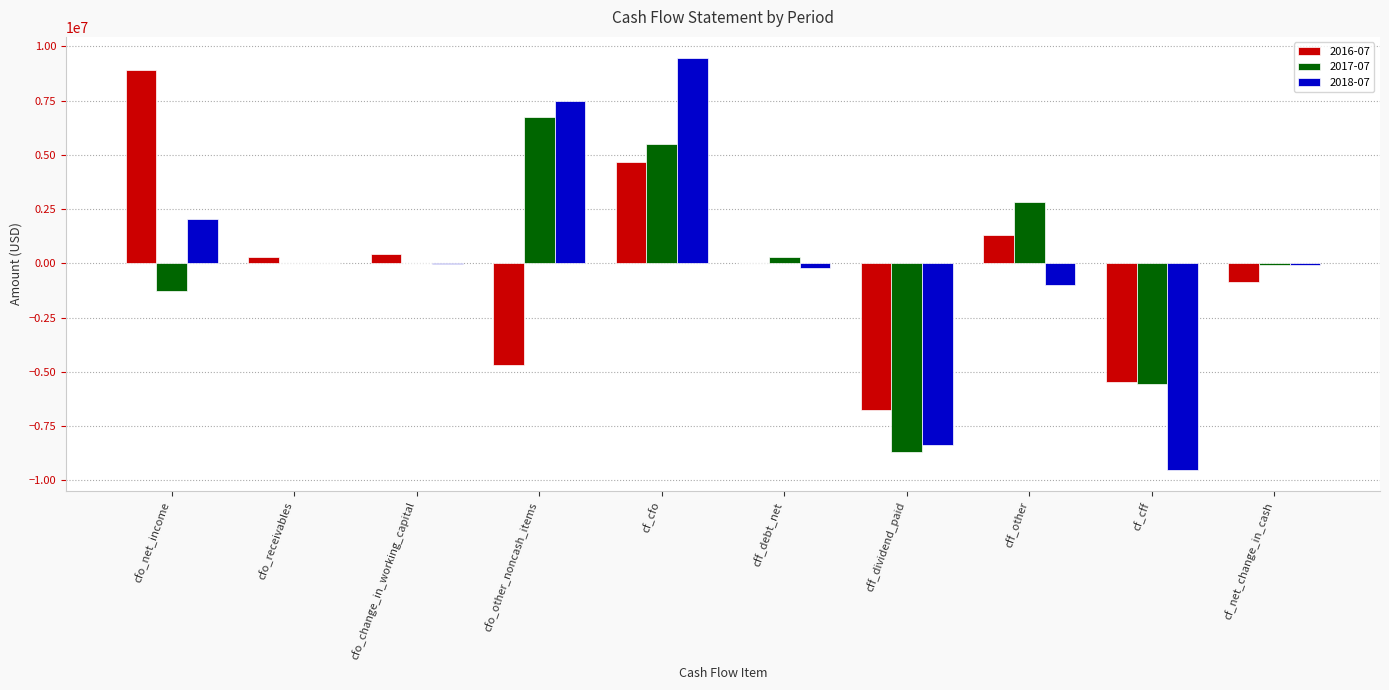

Is the value of 2018-07 at cf_cff greater than the value of 2016-07 at cfo_net_income?

No